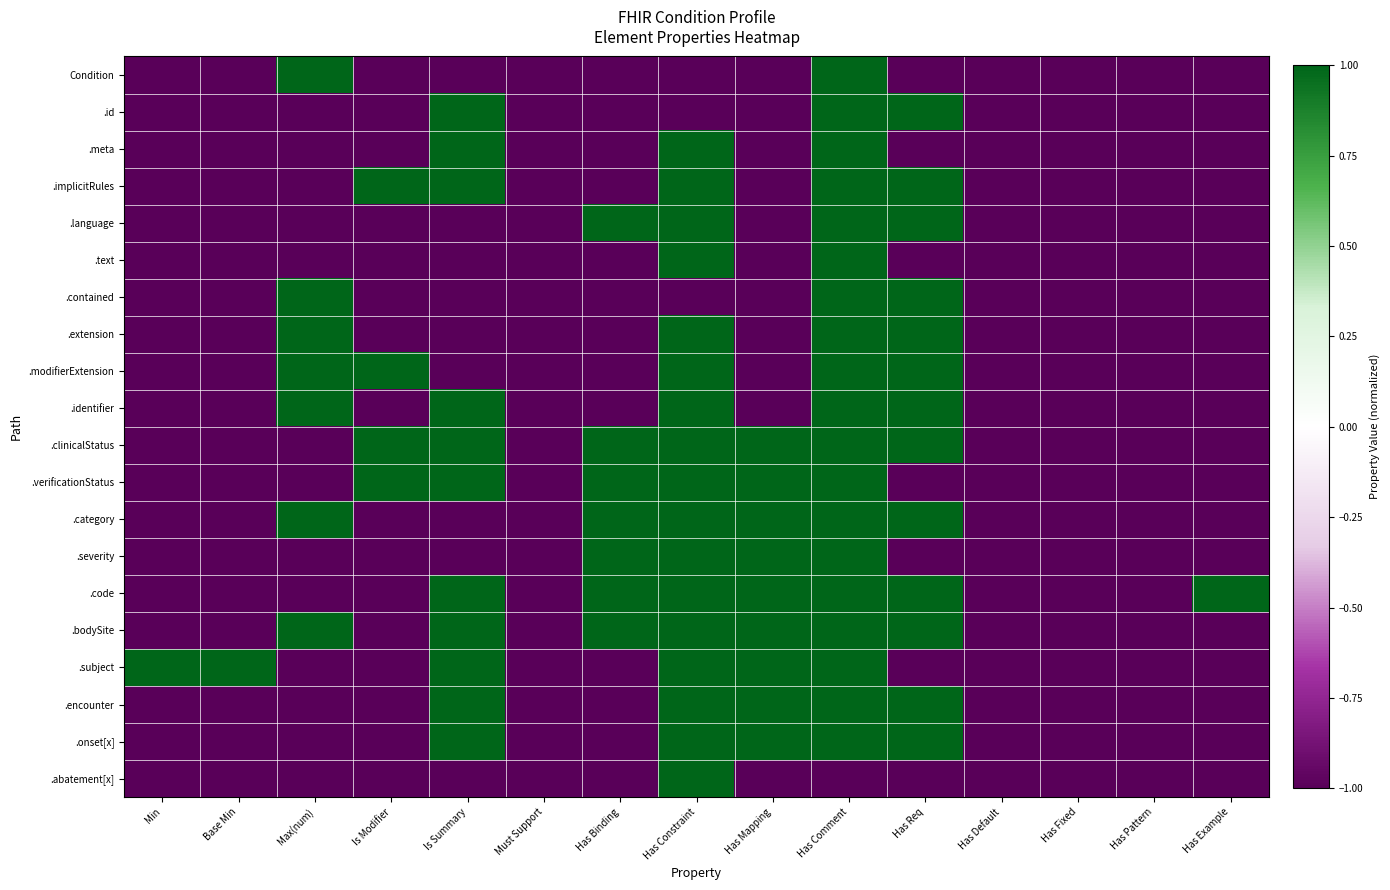

What is the maximum value shown in the chart?

1